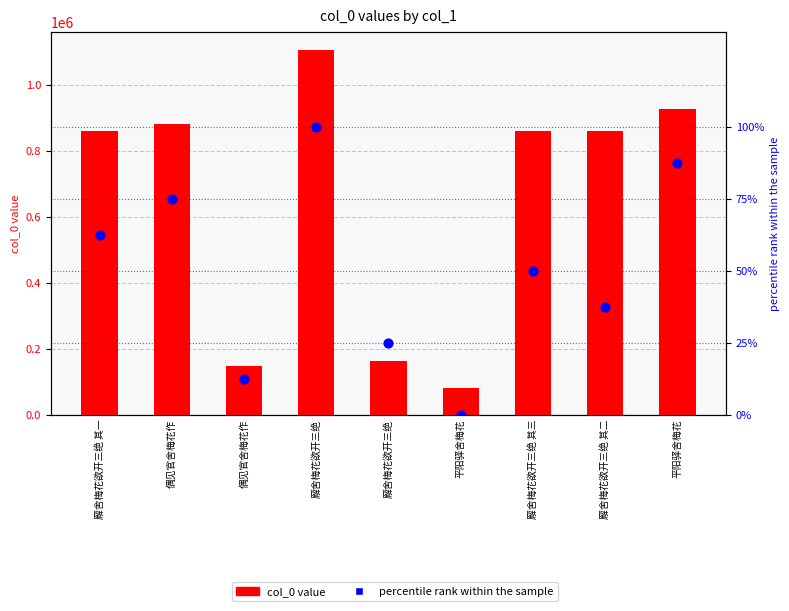

Which series has the largest total across all categories?

col_0 value